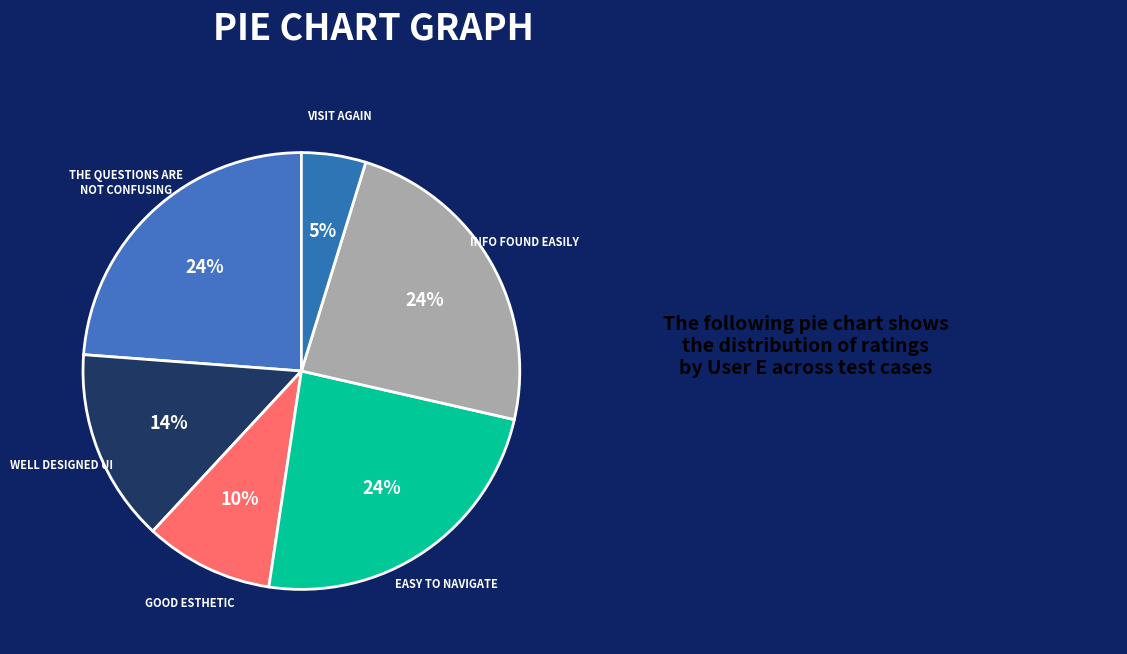

How many slices are in this pie chart?

6